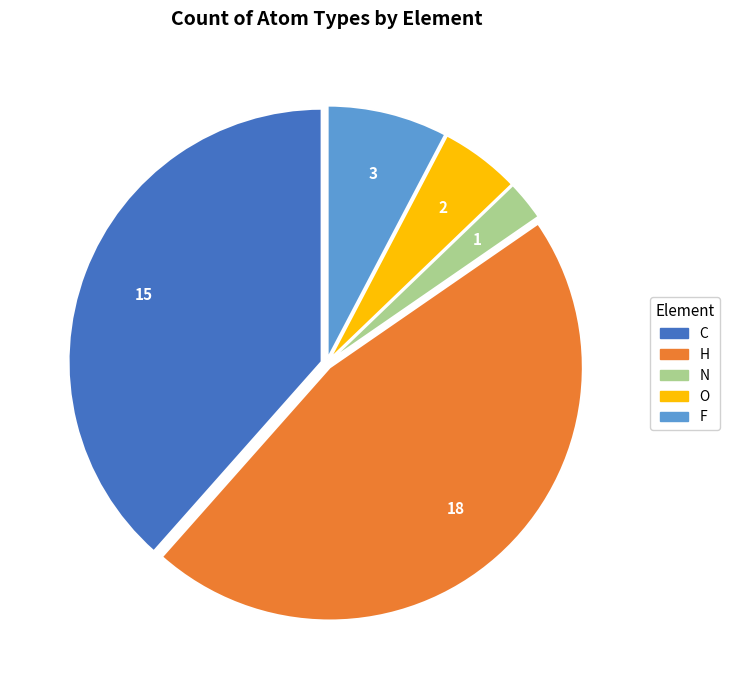

Rank the categories by value from lowest to highest.

N, O, F, C, H